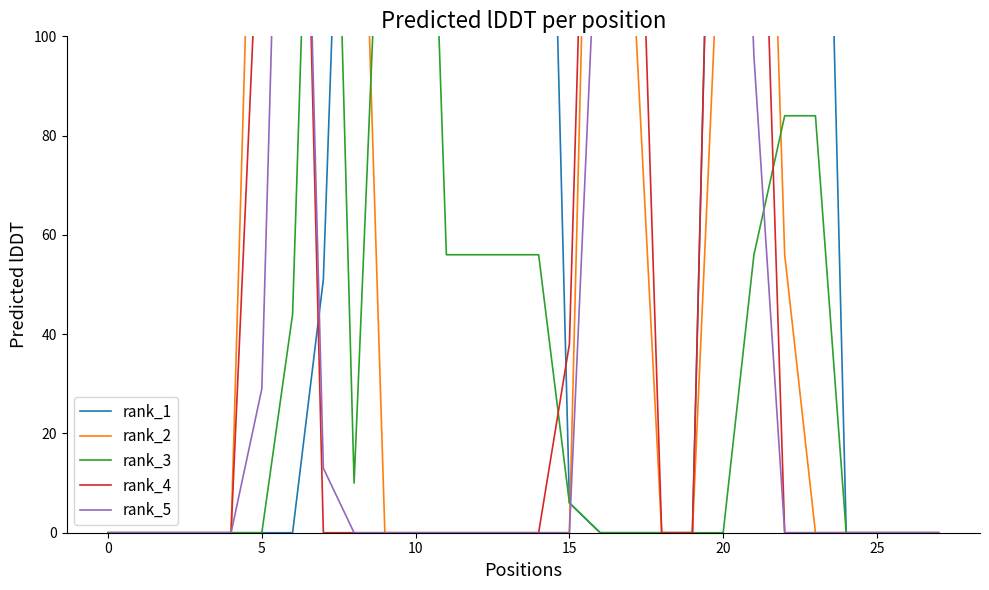

True or false: rank_2 has a value of 120 at 24.

False